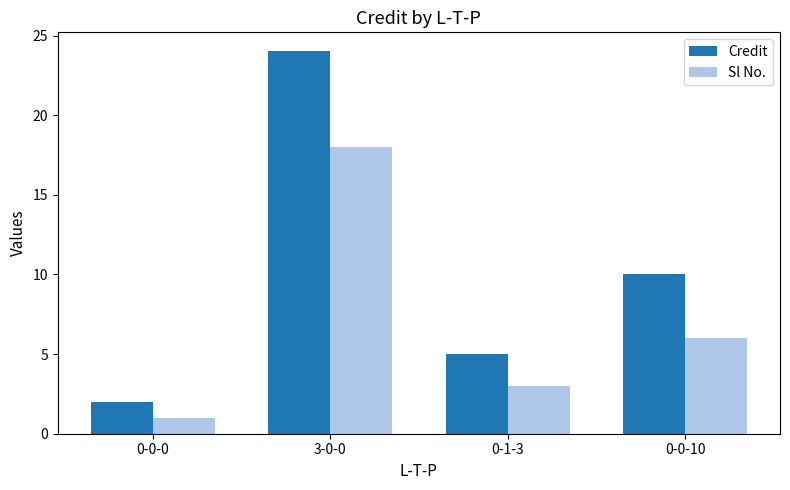

What are all the series names shown in the legend?

Credit, Sl No.